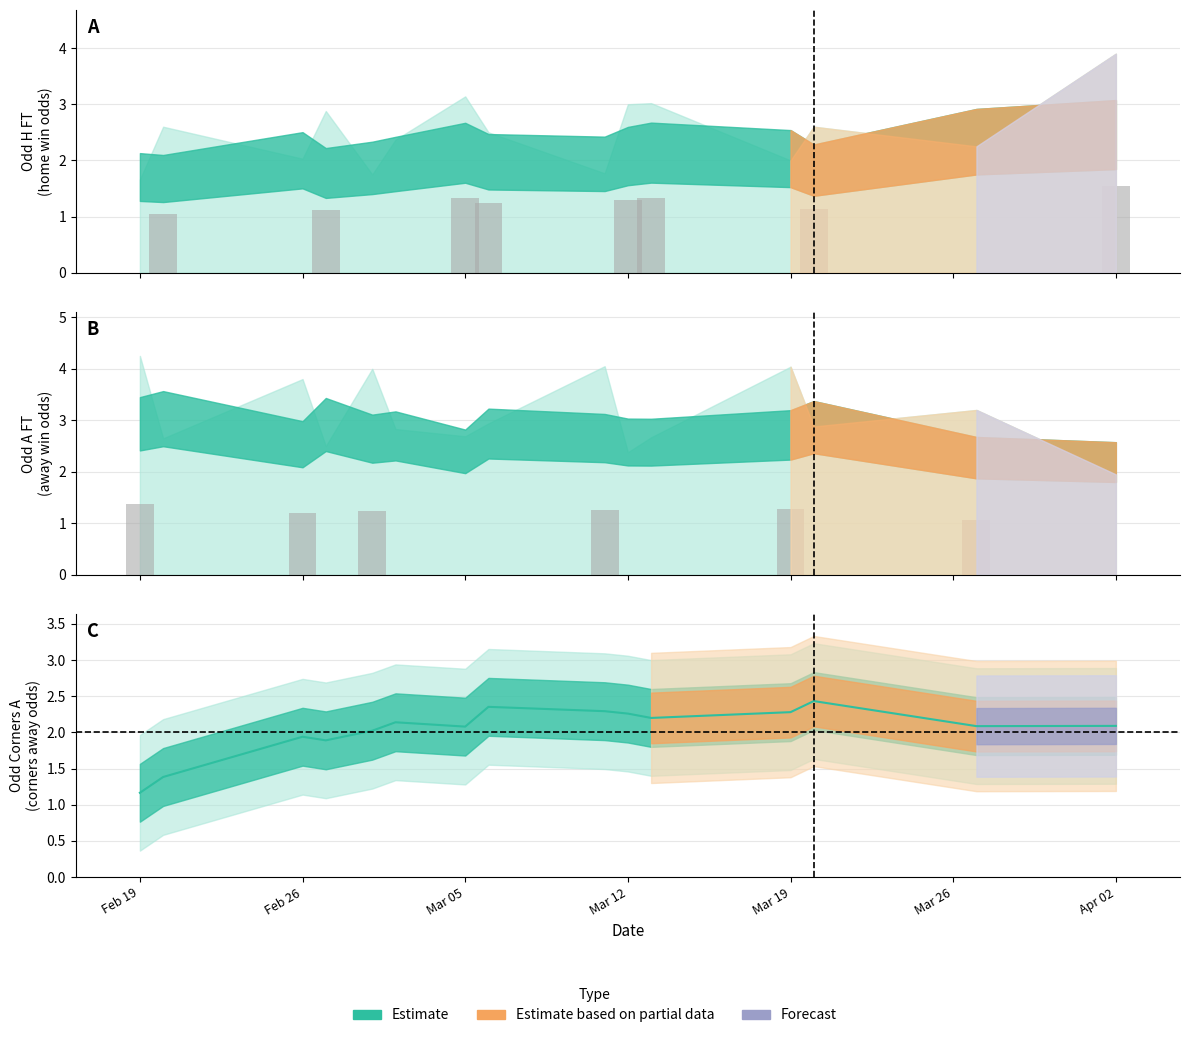

What is the difference between the maximum and minimum values in the Odd_A_FT series?

2.3